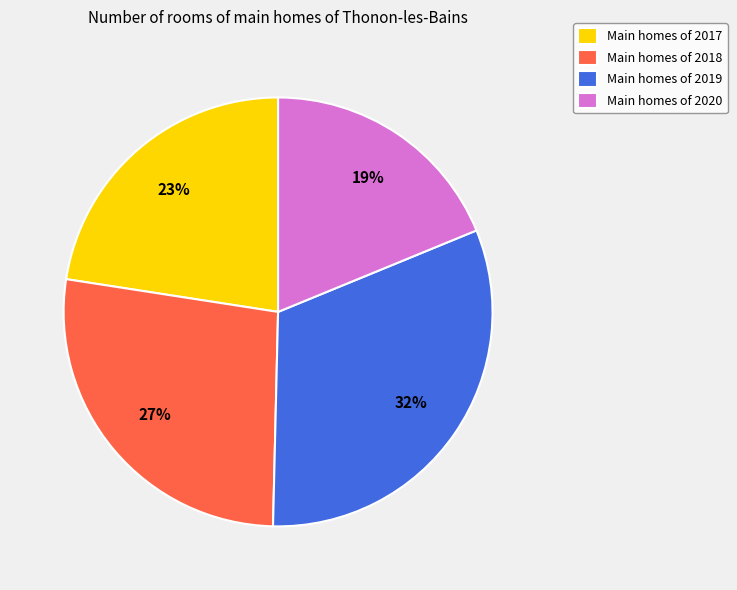

Approximately how many times larger is the value at Main homes of 2018 compared to Main homes of 2020?

1.4